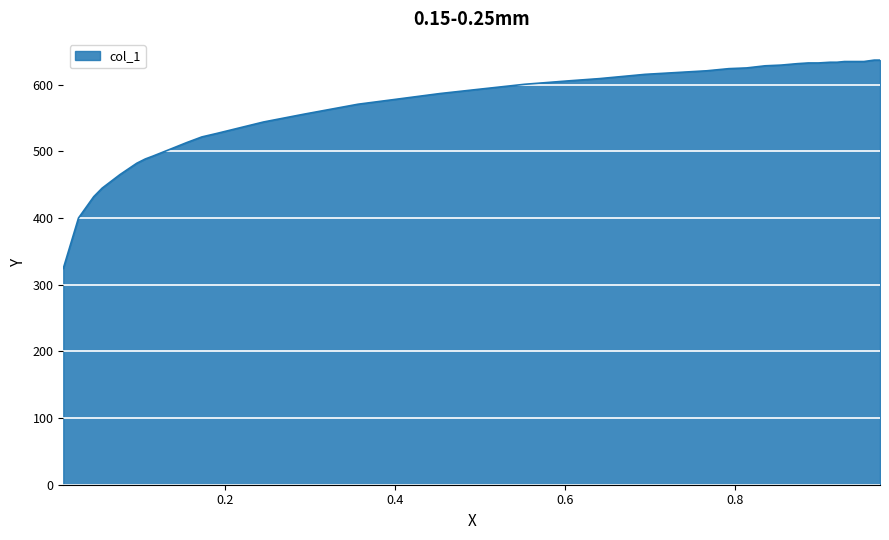

What is the difference between the maximum and minimum values?

312.5